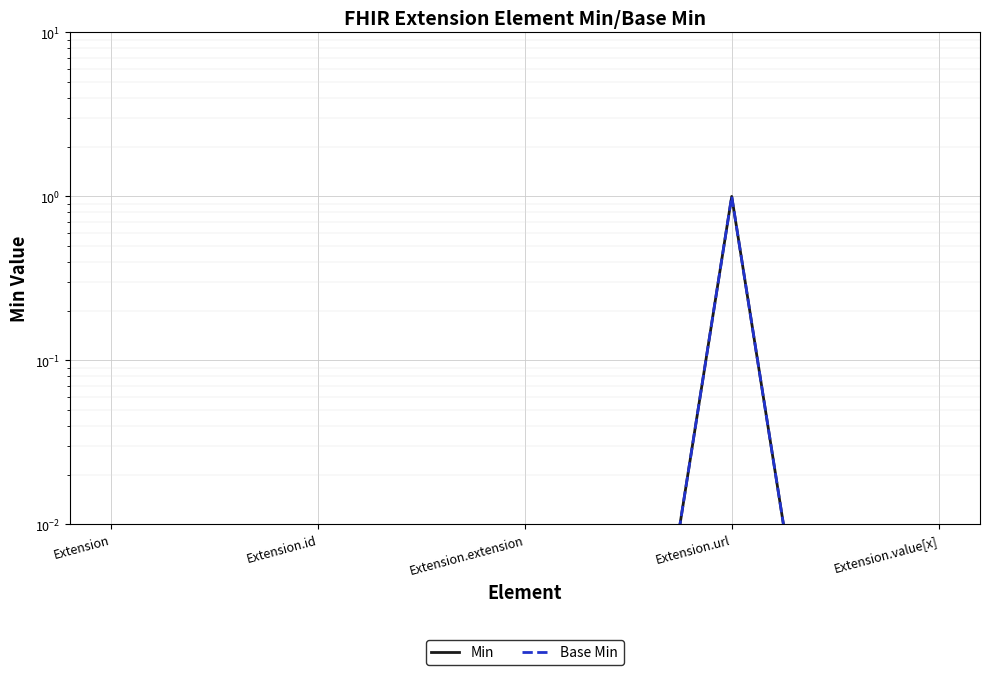

What is the maximum value shown in the chart?

1.0